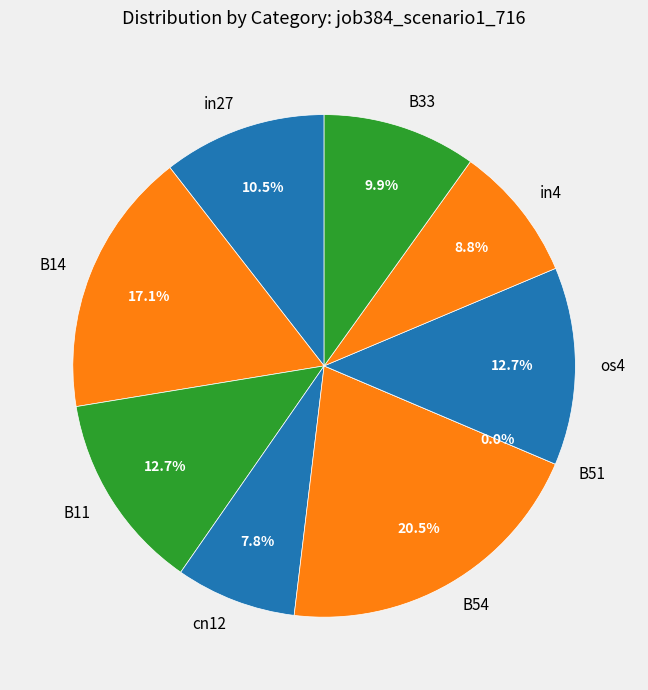

Which category has the smallest portion of the pie?

B51